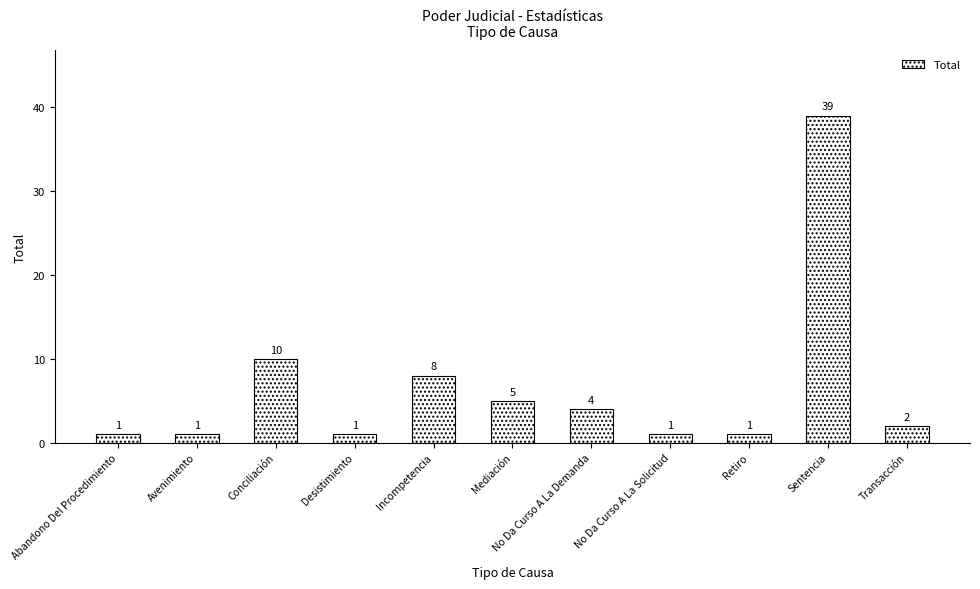

Approximately how many times larger is the value at Abandono Del Procedimiento compared to Retiro?

1.0